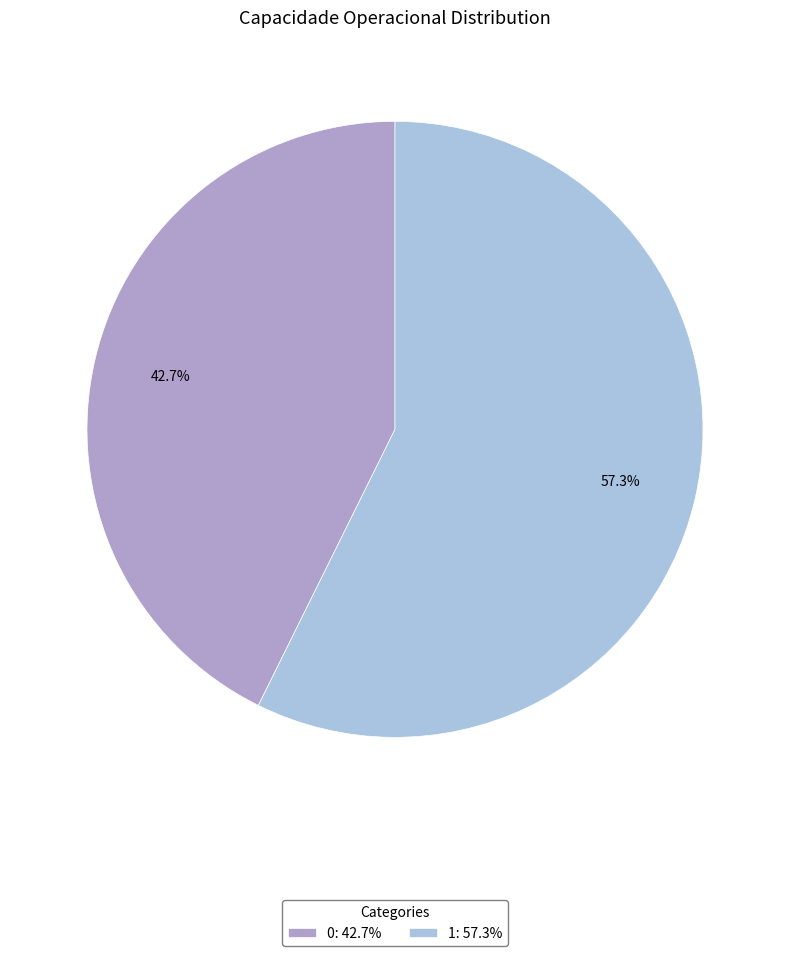

Rank the categories by value from lowest to highest.

0, 1